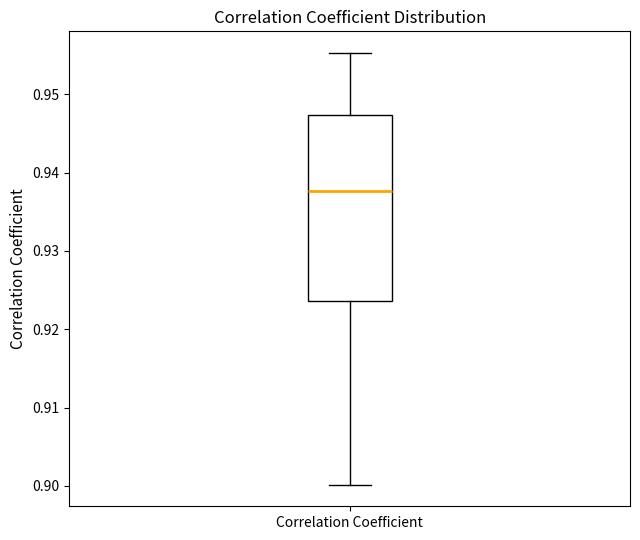

Transcribe this box plot: give where the median line is, the range the box spans, and where the two whiskers end, as read against the y-axis. The values are not printed on the chart, so give them approximately, as read against the axis.

median 0.938, box 0.924 to 0.947, whiskers 0.900 to 0.955